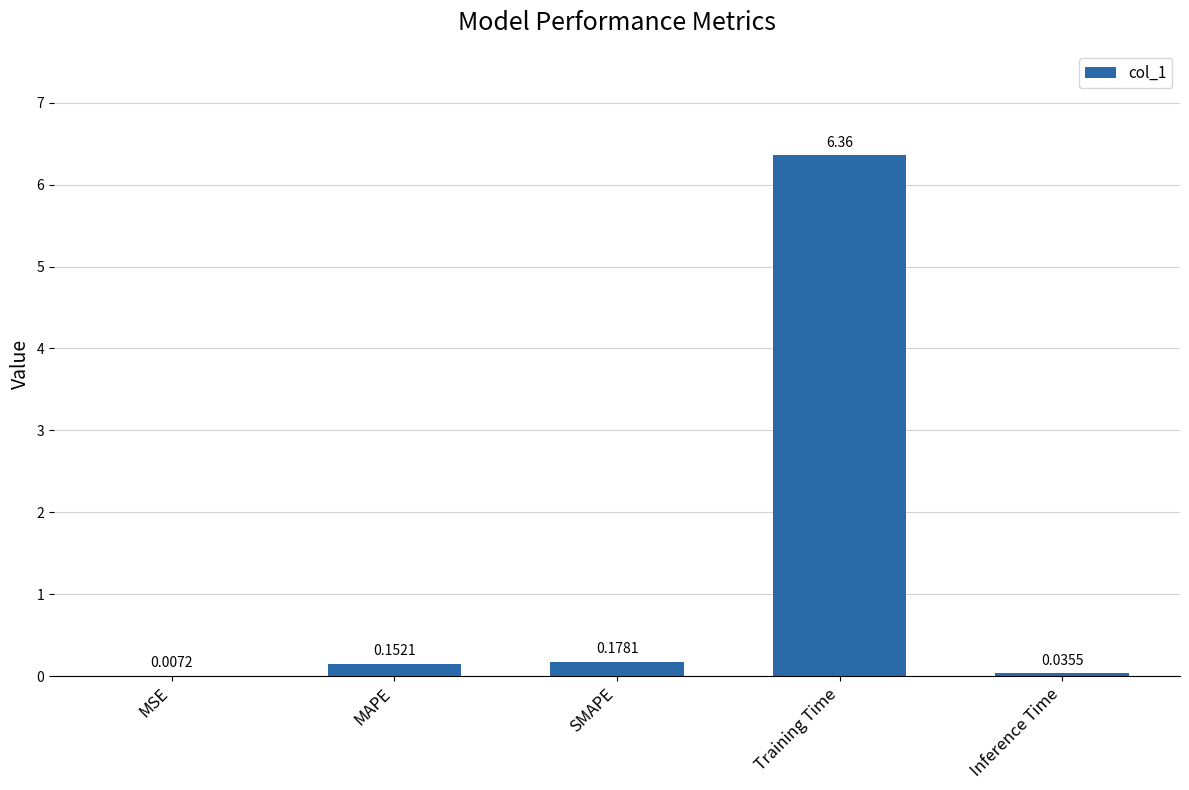

What is the sum of all values?

6.7